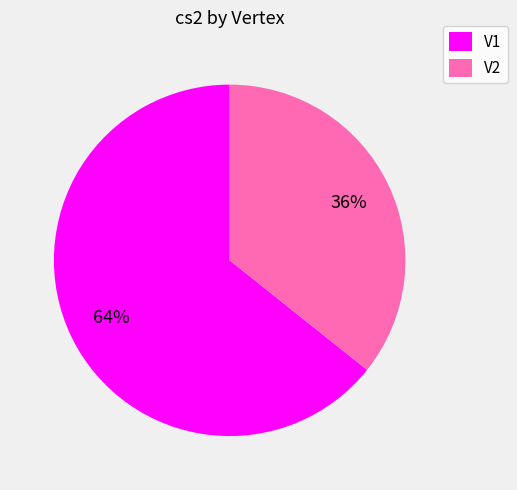

What percentage is the V1 slice, to the nearest percent?

64%